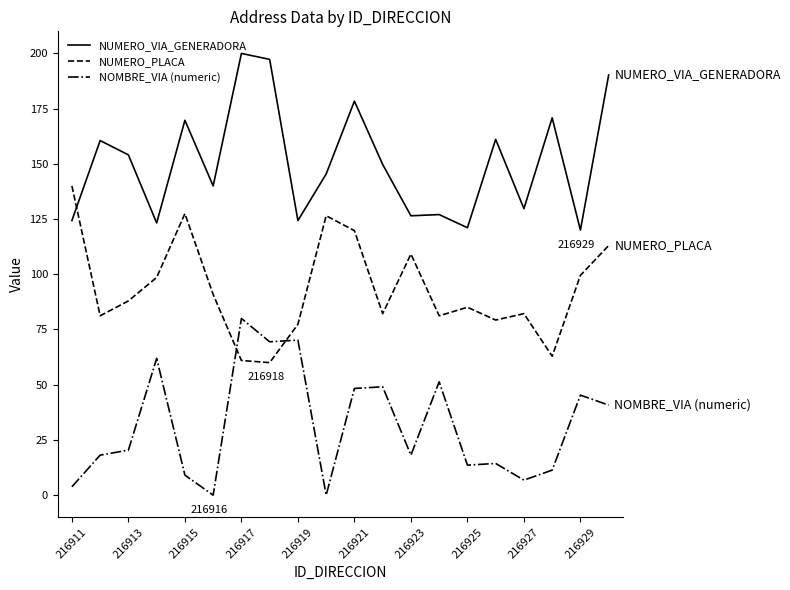

True or false: NUMERO_PLACA and NOMBRE_VIA (numeric) intersect in this chart.

True